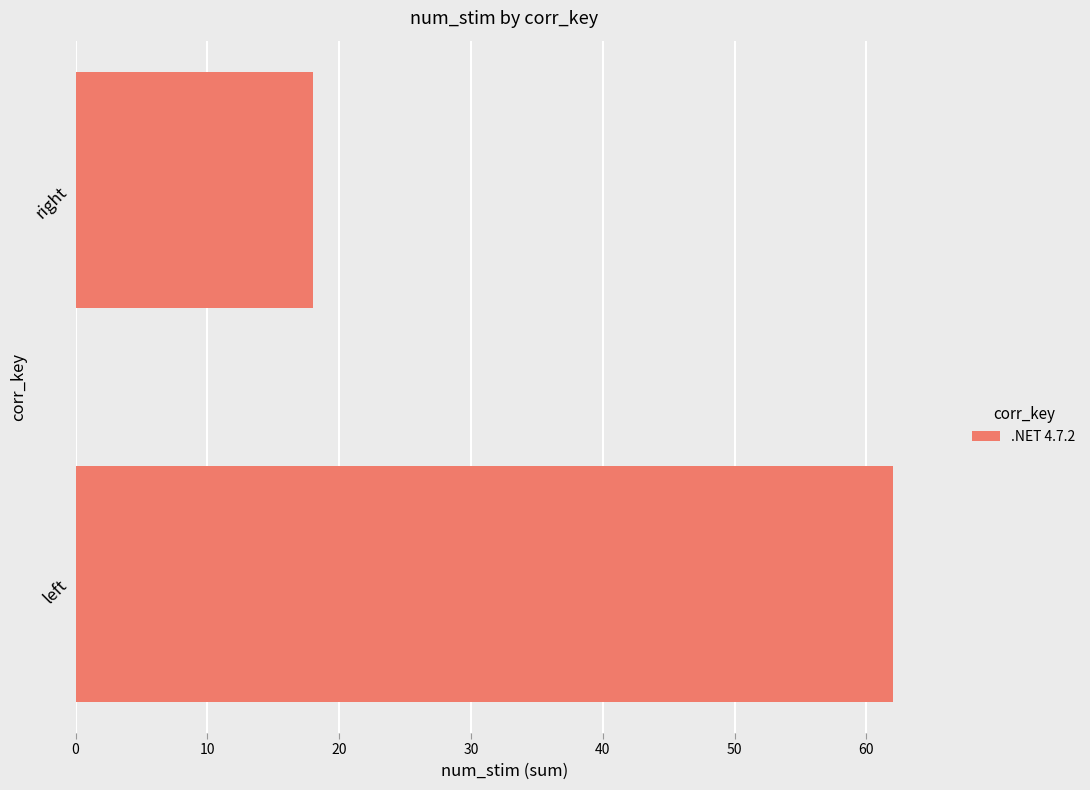

Reading bottom to top, transcribe all the data shown in this chart.

left=62	right=18